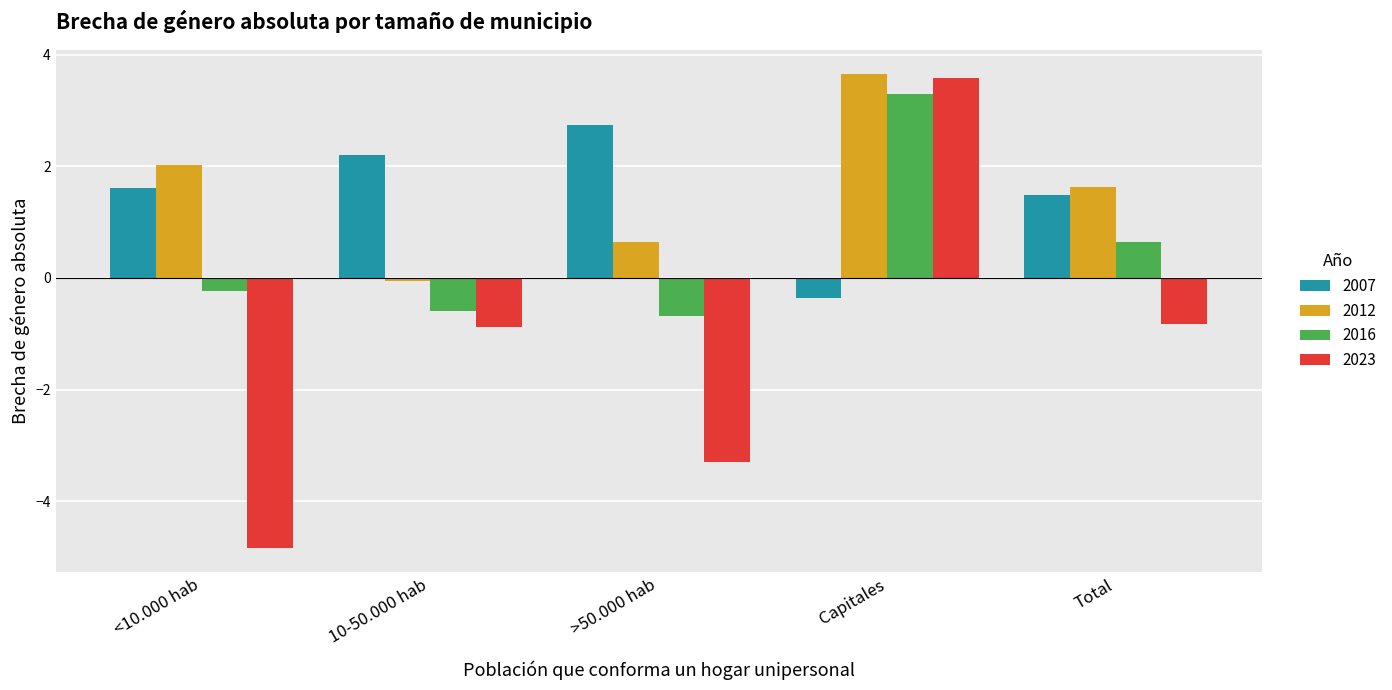

How many data points in 2007 are less than 1?

1